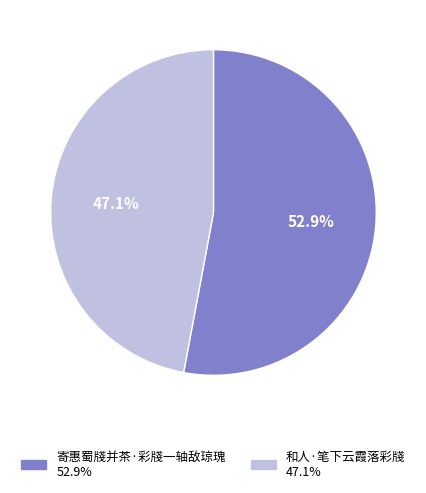

What is the majority slice?

寄惠蜀牋并茶·彩牋一轴敌琼瑰